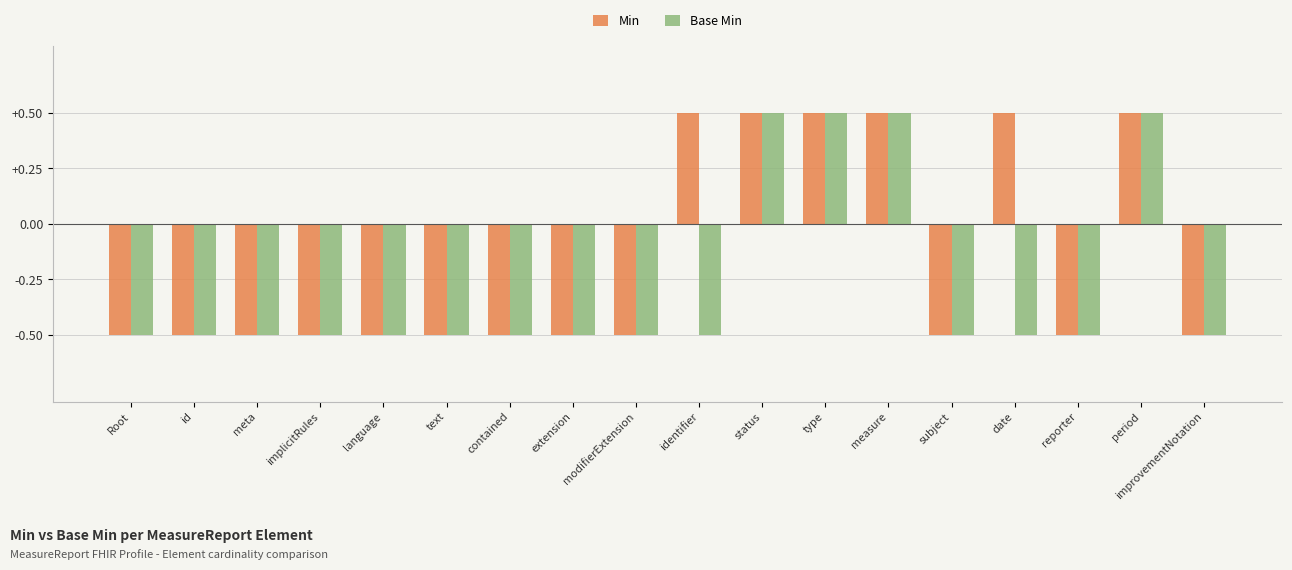

Reading left to right, transcribe all the data shown in this chart.

Min: Root=-0.5	id=-0.5	meta=-0.5	implicitRules=-0.5	language=-0.5	text=-0.5	contained=-0.5	extension=-0.5	modifierExtension=-0.5	identifier=0.5	status=0.5	type=0.5	measure=0.5	subject=-0.5	date=0.5	reporter=-0.5	period=0.5	improvementNotation=-0.5
Base Min: Root=-0.5	id=-0.5	meta=-0.5	implicitRules=-0.5	language=-0.5	text=-0.5	contained=-0.5	extension=-0.5	modifierExtension=-0.5	identifier=-0.5	status=0.5	type=0.5	measure=0.5	subject=-0.5	date=-0.5	reporter=-0.5	period=0.5	improvementNotation=-0.5